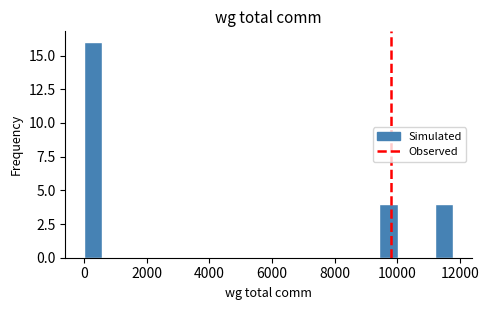

Read against the x-axis, roughly where is the centre of the tallest bar?

200